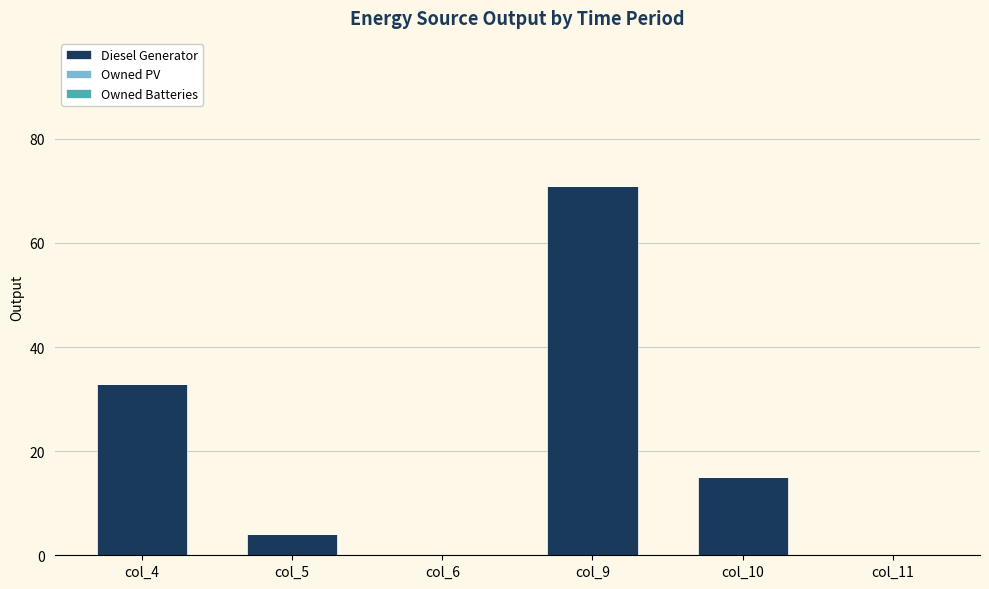

The chart shows a value of 4 at col_5. True or false?

True